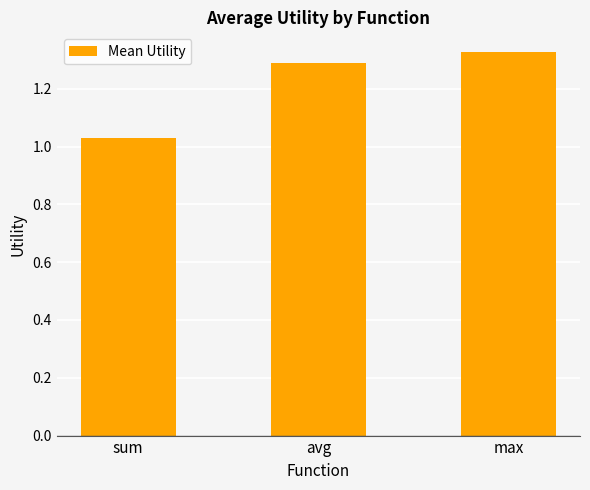

At which label is the value closest to 1?

sum